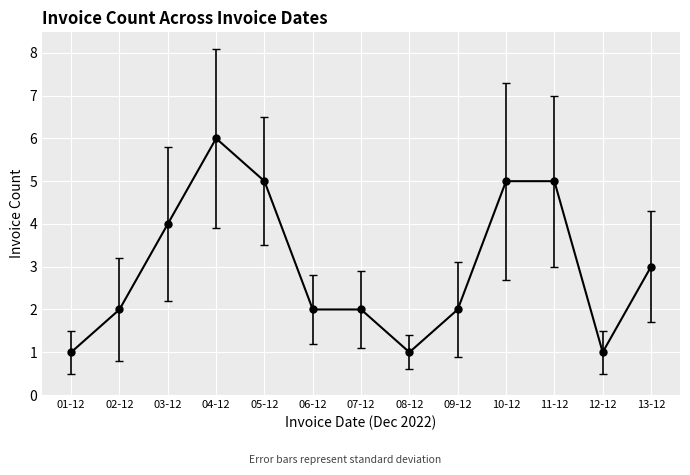

Reading left to right, transcribe all the data shown in this chart.

01-12=1	02-12=2	03-12=4	04-12=6	05-12=5	06-12=2	07-12=2	08-12=1	09-12=2	10-12=5	11-12=5	12-12=1	13-12=3